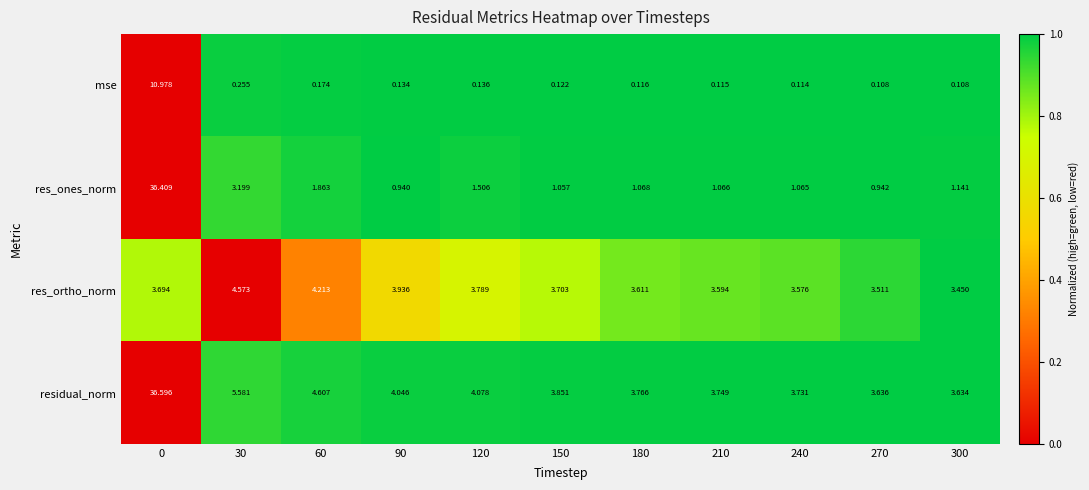

Rank the series at 30 from highest to lowest value.

residual_norm, res_ortho_norm, res_ones_norm, mse